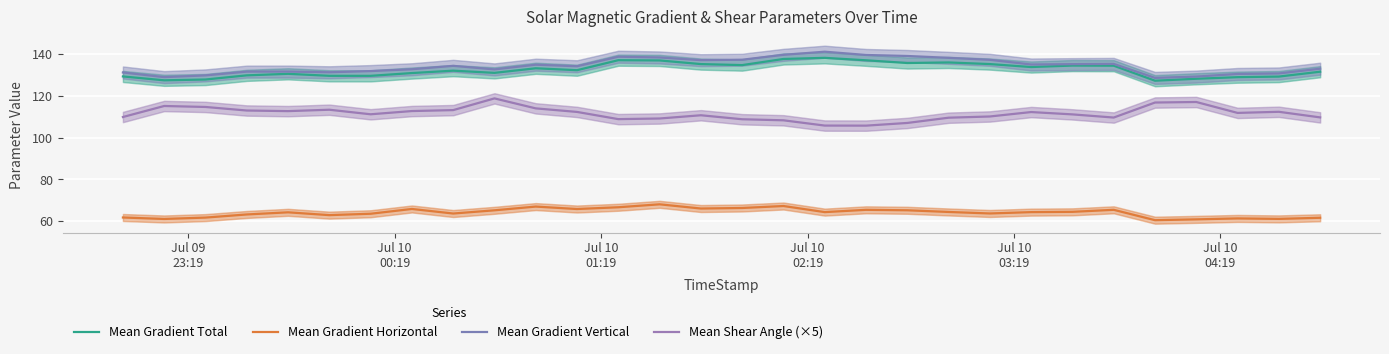

How many lines are shown in the chart?

4